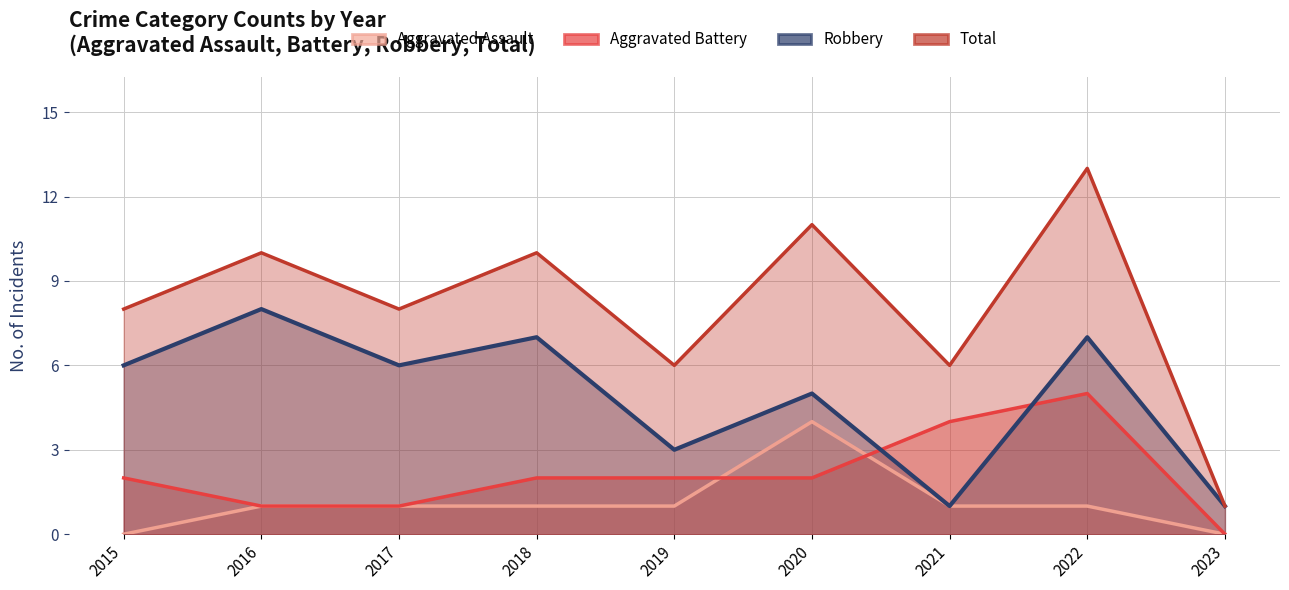

The Robbery series shows 2 at 2023. True or false?

False